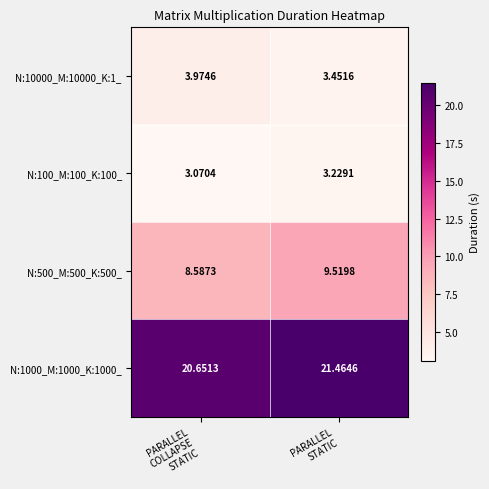

Which series changed the most between PARALLEL
COLLAPSE
STATIC and PARALLEL
STATIC?

N:500_M:500_K:500_